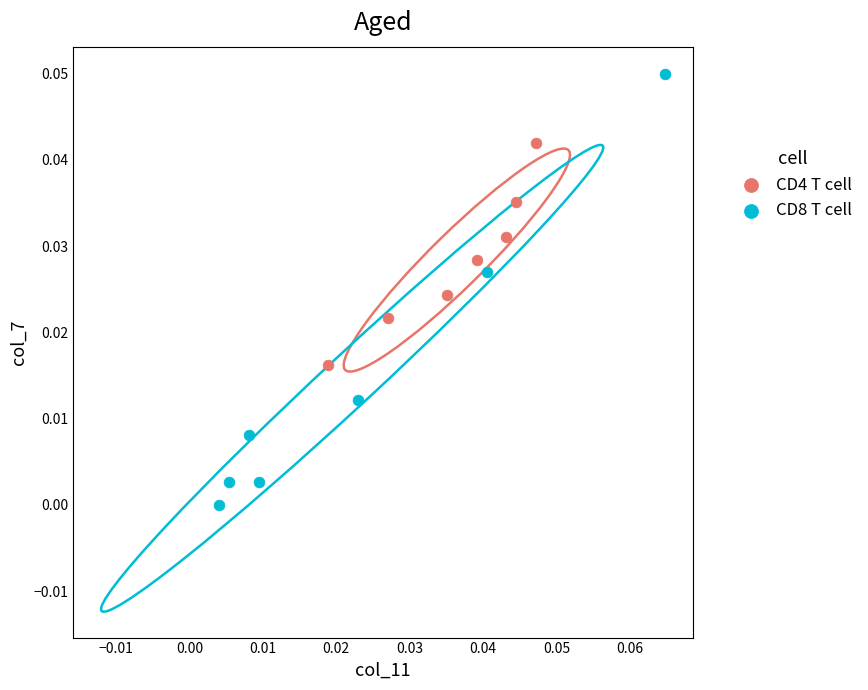

Which series reaches the maximum Y coordinate?

CD8 T cell